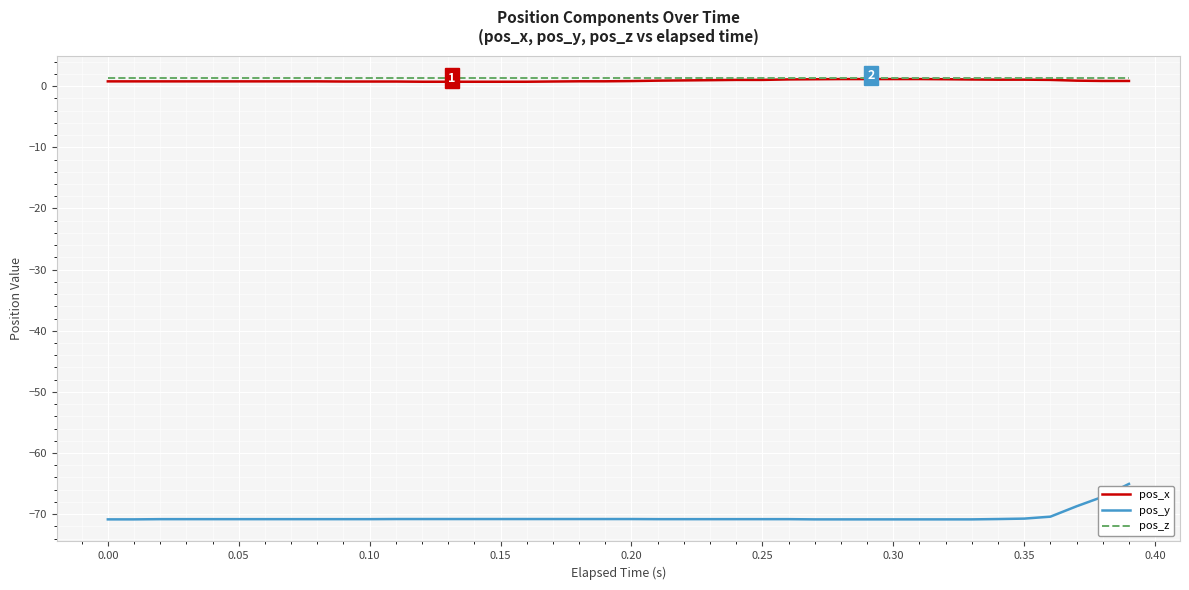

True or false: pos_z and pos_y cross at least once.

False